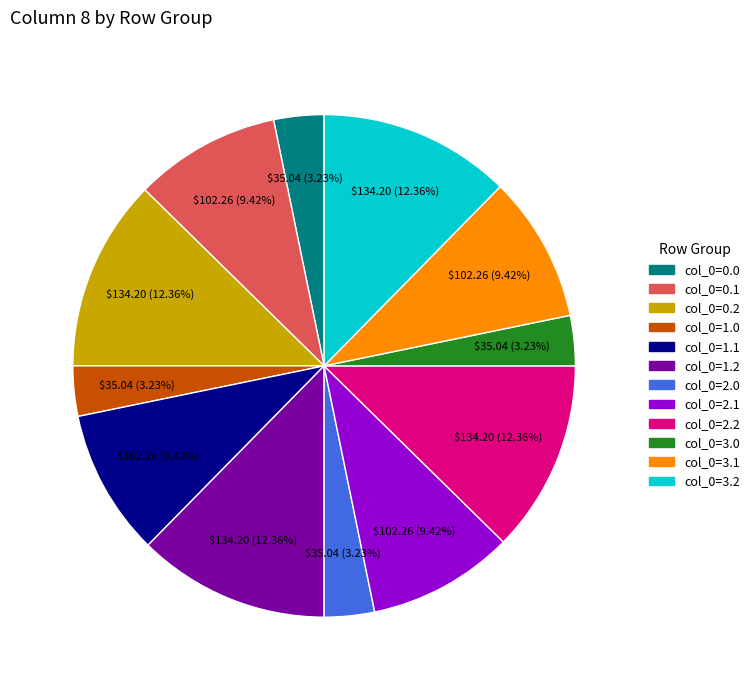

Approximately how many times larger is the value at col_0=0.1 compared to col_0=1.0?

2.9